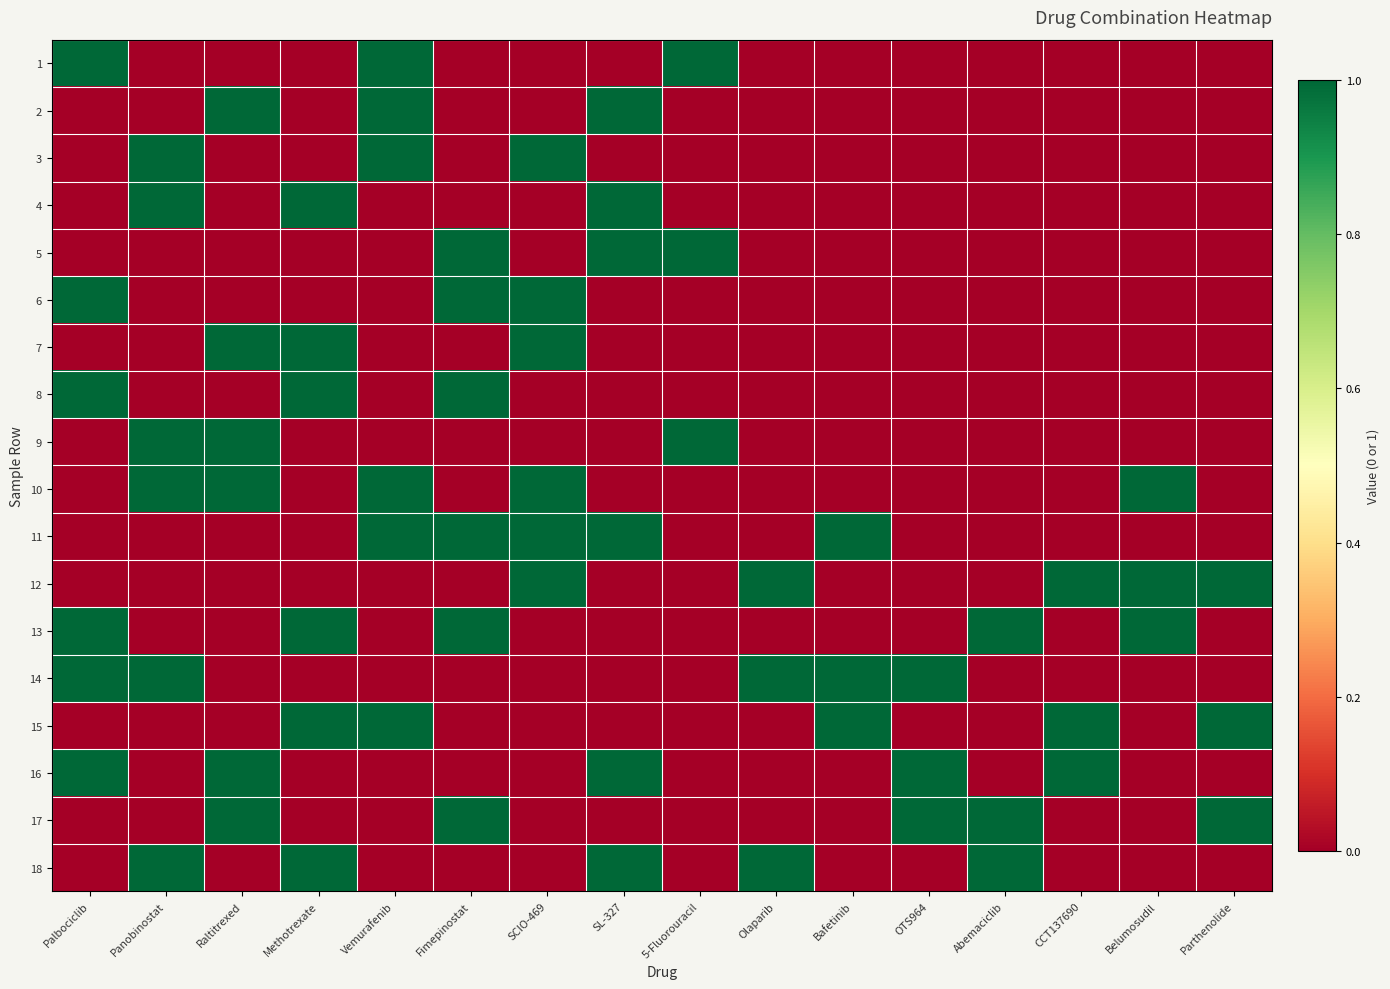

Which category has the lowest value across all series?

Panobinostat